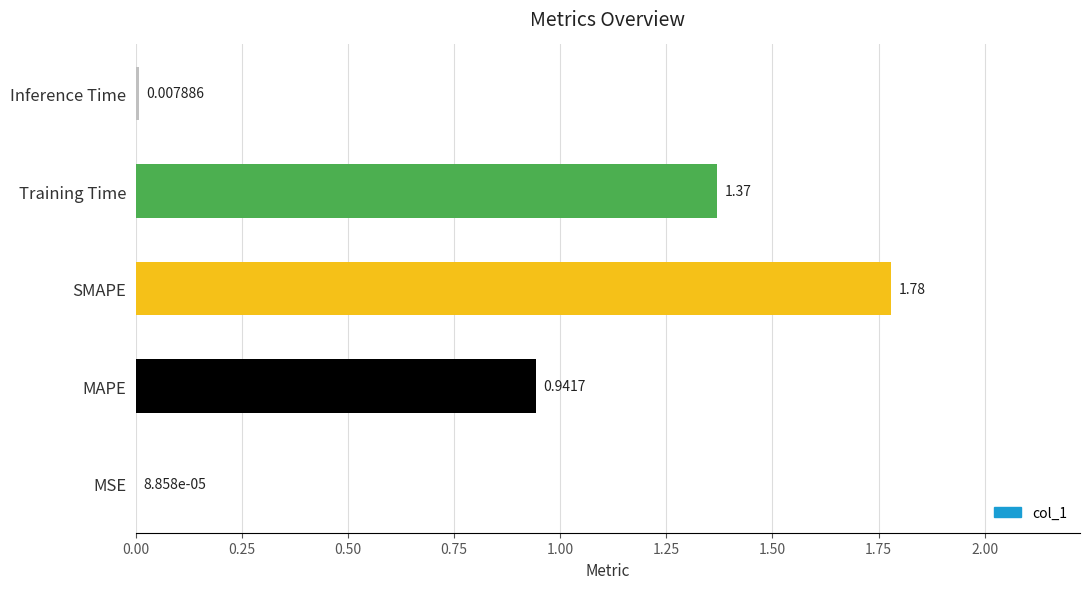

Are the bars horizontal?

Yes